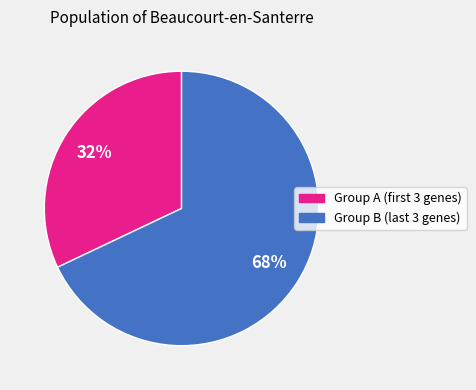

To the nearest percent, what is the average slice percentage?

50%